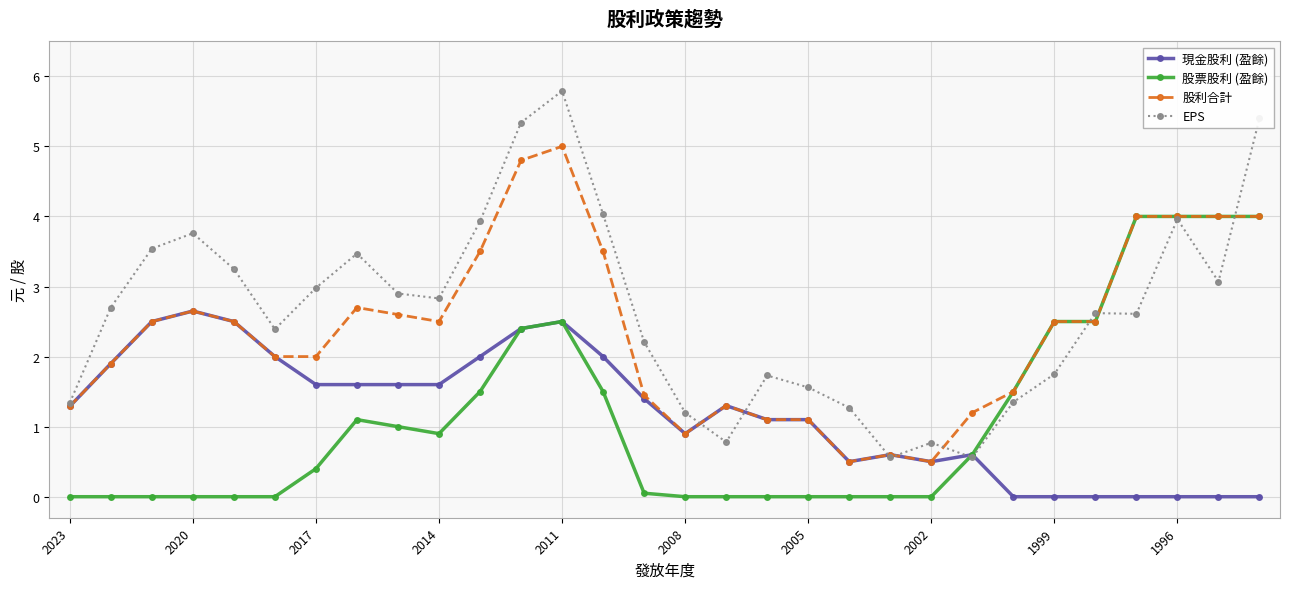

Which series has the largest total across all categories?

EPS